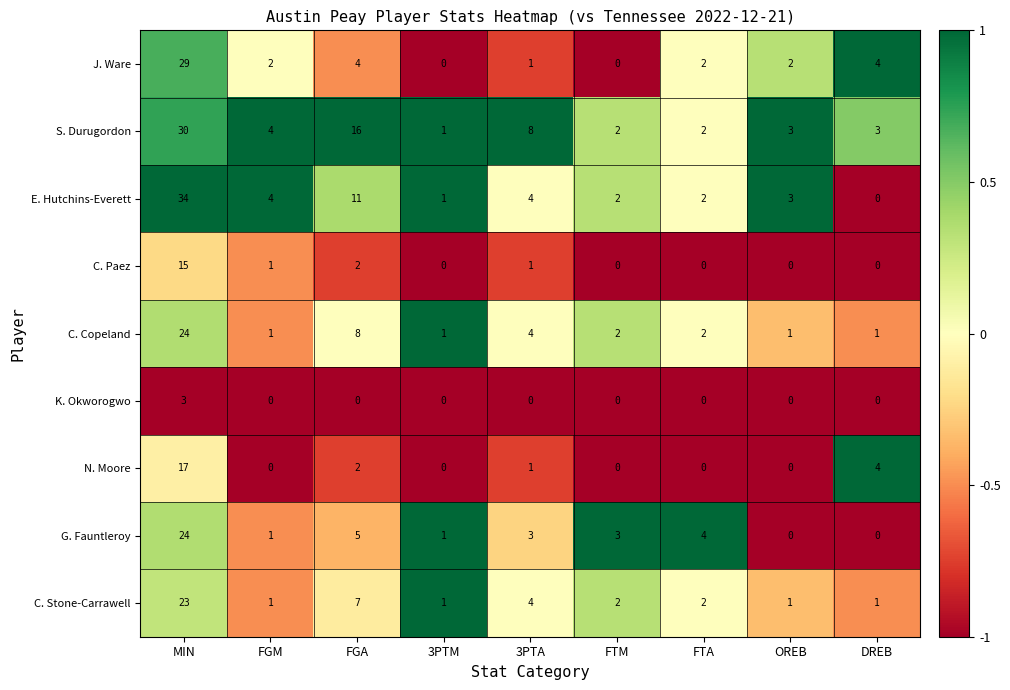

Which category has the highest value in the K. Okworogwo series?

MIN